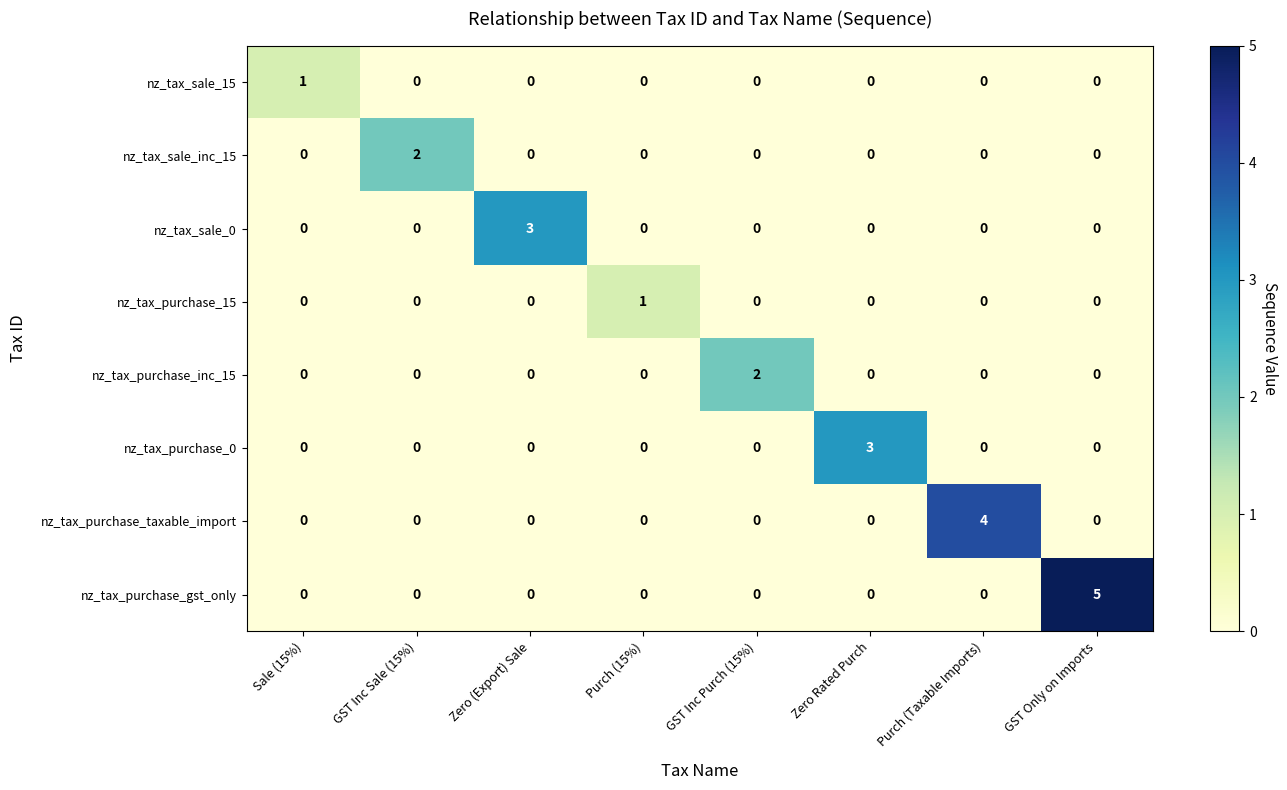

What is the highest value of the nz_tax_sale_0 series?

3